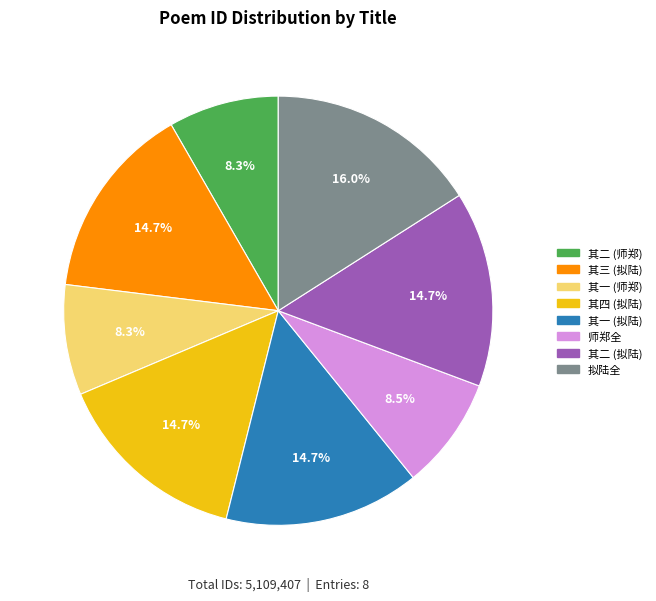

Does any single category account for the majority?

No